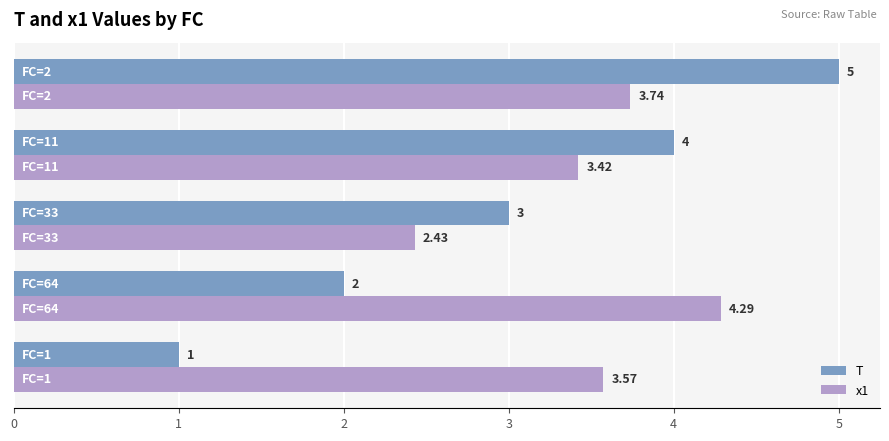

What is the difference between the second highest and second lowest values in the T series?

2.0